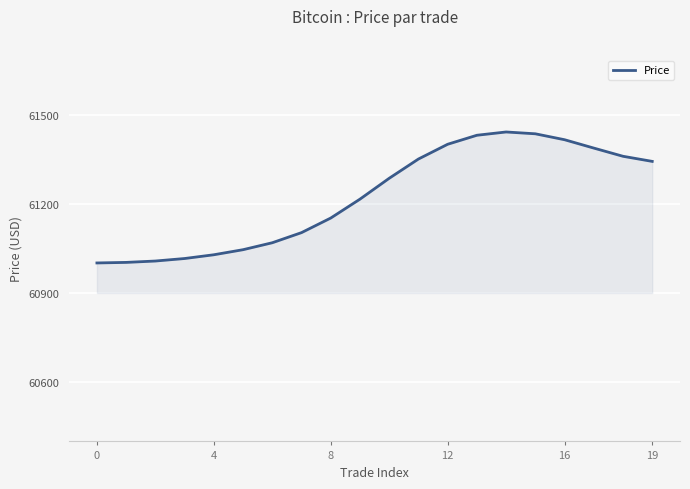

What is the smallest value displayed?

61001.2